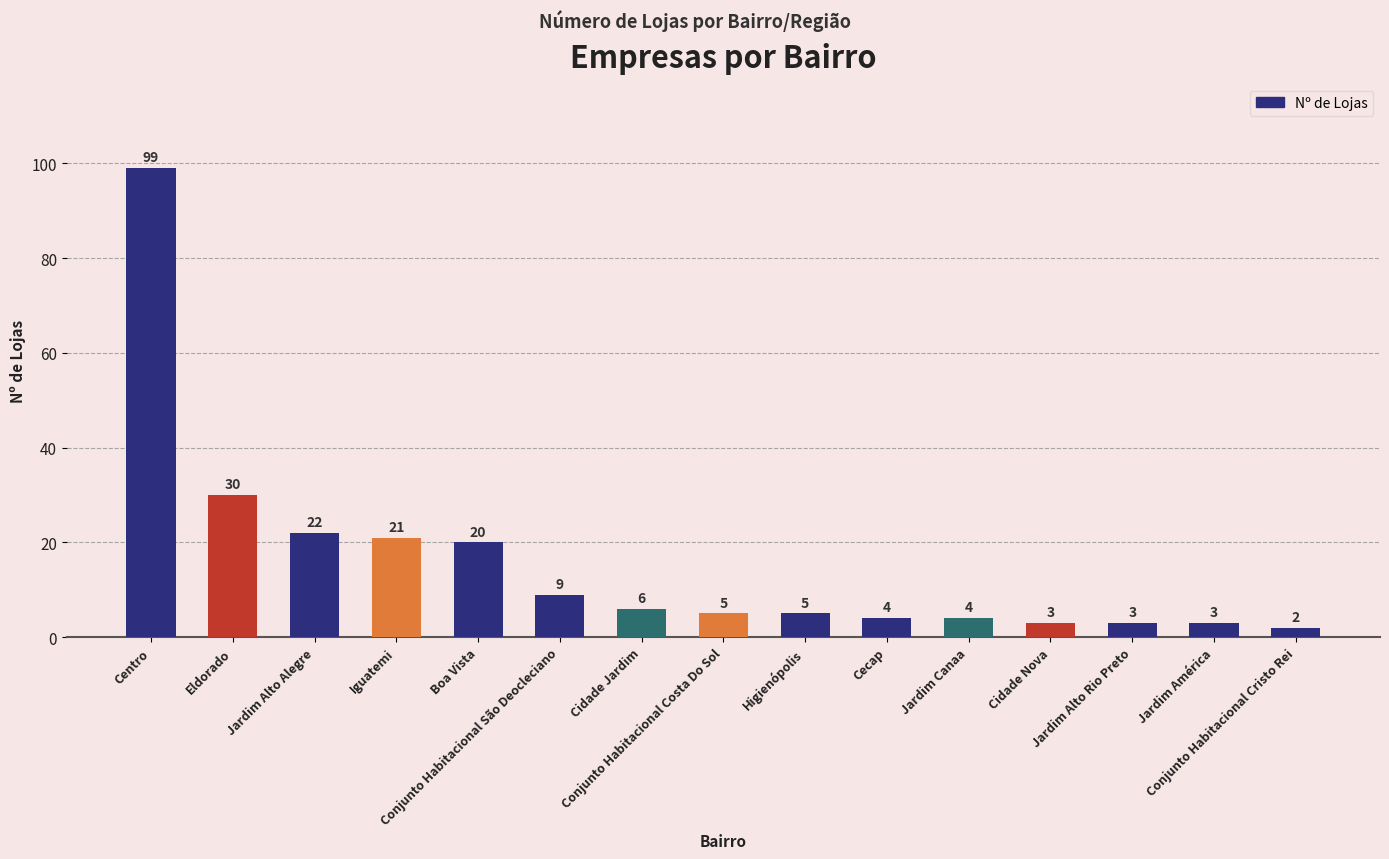

Where is the data nearest to the value 50?

Eldorado